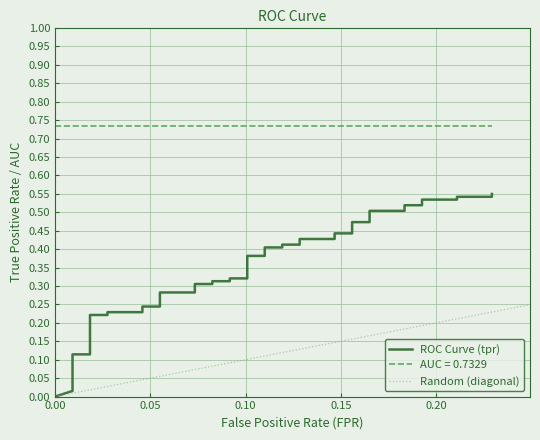

Is the value of tpr at 34 greater than the value of fpr at 7?

Yes